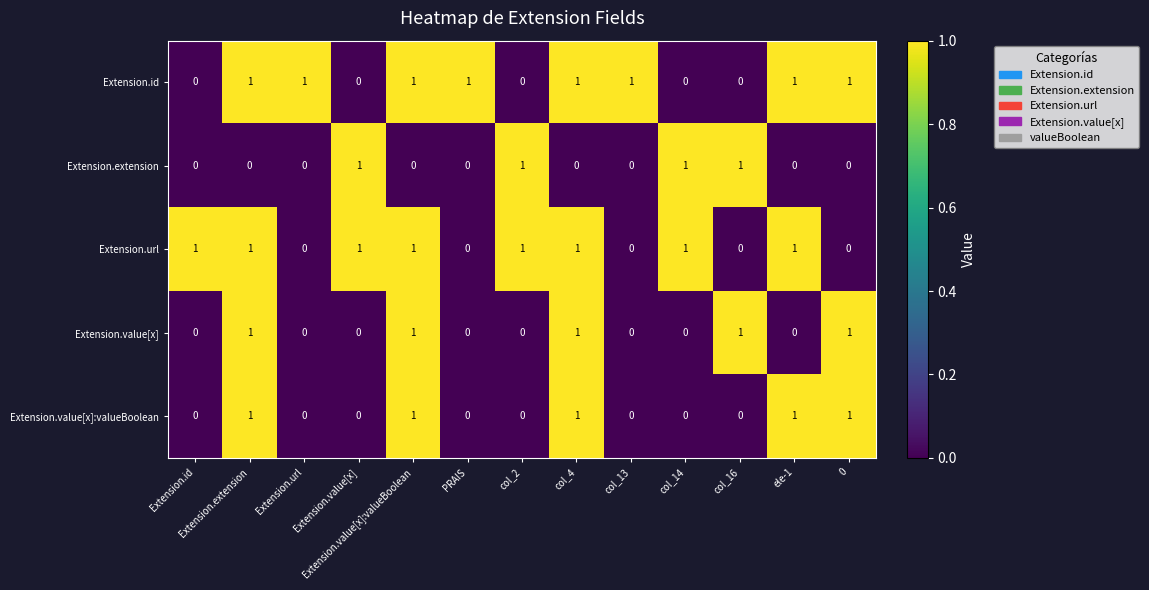

How many series are shown in this chart?

5